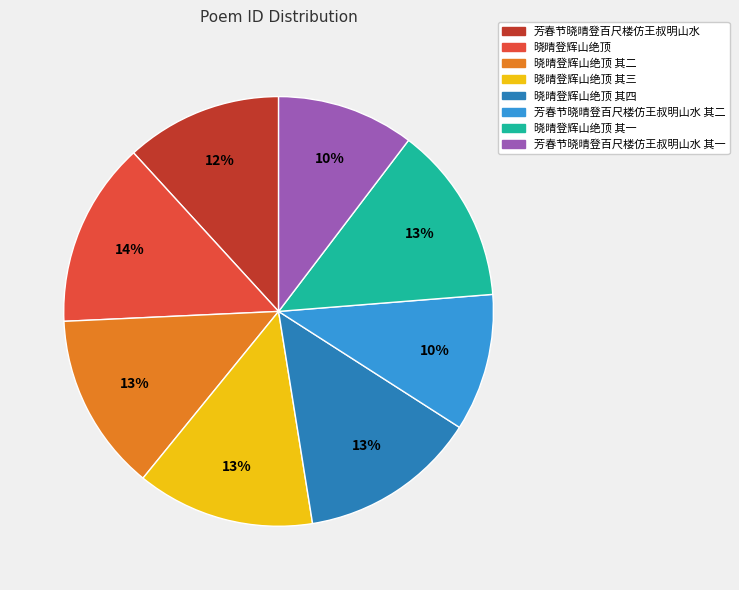

To the nearest percent, what is the difference between the largest and smallest slice percentages?

4%